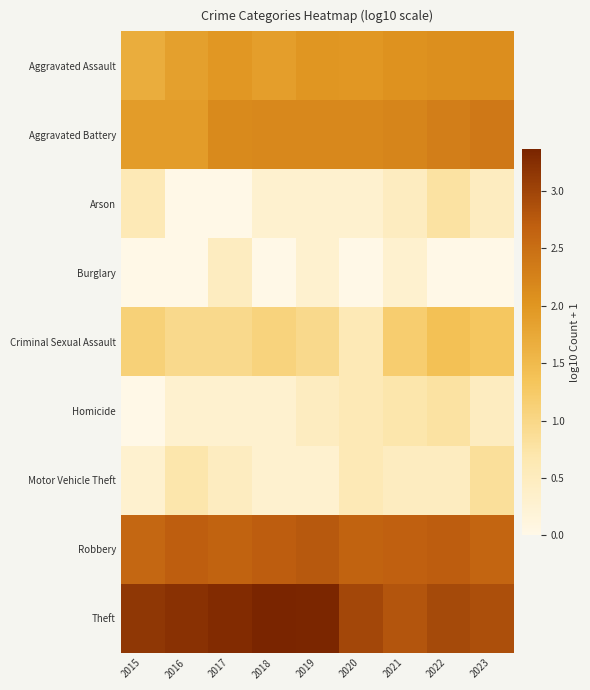

Reading left to right, what are all the values shown in this chart?

Aggravated Assault: 2015=1.7	2016=1.9	2017=2.0	2018=1.9	2019=2.0	2020=2.0	2021=2.0	2022=2.1	2023=2.1
Aggravated Battery: 2015=1.9	2016=1.9	2017=2.2	2018=2.2	2019=2.2	2020=2.2	2021=2.2	2022=2.3	2023=2.4
Arson: 2015=0.6	2016=0.0	2017=0.0	2018=0.3	2019=0.3	2020=0.3	2021=0.5	2022=0.8	2023=0.5
Burglary: 2015=0.0	2016=0.0	2017=0.5	2018=0.0	2019=0.3	2020=0.0	2021=0.3	2022=0.0	2023=0.0
Criminal Sexual Assault: 2015=1.1	2016=1.0	2017=1.0	2018=1.1	2019=1.0	2020=0.6	2021=1.2	2022=1.4	2023=1.3
Homicide: 2015=0.0	2016=0.3	2017=0.3	2018=0.3	2019=0.5	2020=0.6	2021=0.7	2022=0.8	2023=0.5
Motor Vehicle Theft: 2015=0.3	2016=0.7	2017=0.5	2018=0.3	2019=0.3	2020=0.6	2021=0.5	2022=0.5	2023=0.8
Robbery: 2015=2.6	2016=2.7	2017=2.7	2018=2.7	2019=2.8	2020=2.7	2021=2.7	2022=2.7	2023=2.6
Theft: 2015=3.2	2016=3.2	2017=3.3	2018=3.4	2019=3.3	2020=3.0	2021=2.8	2022=2.9	2023=2.9